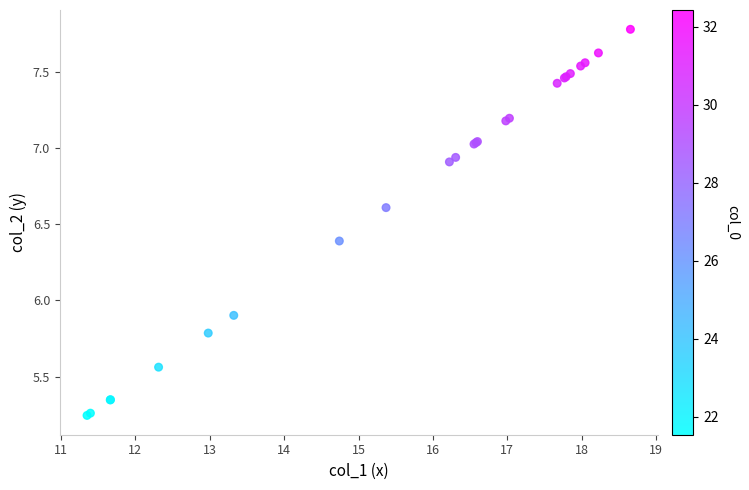

What Y value in the scatter plot is closest to 6?

5.9